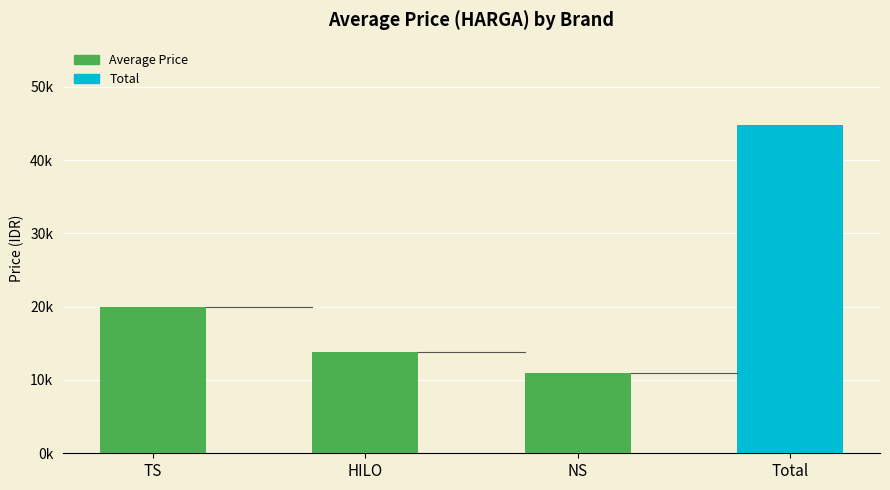

Is it true that the value at HILO is 13846.2?

True